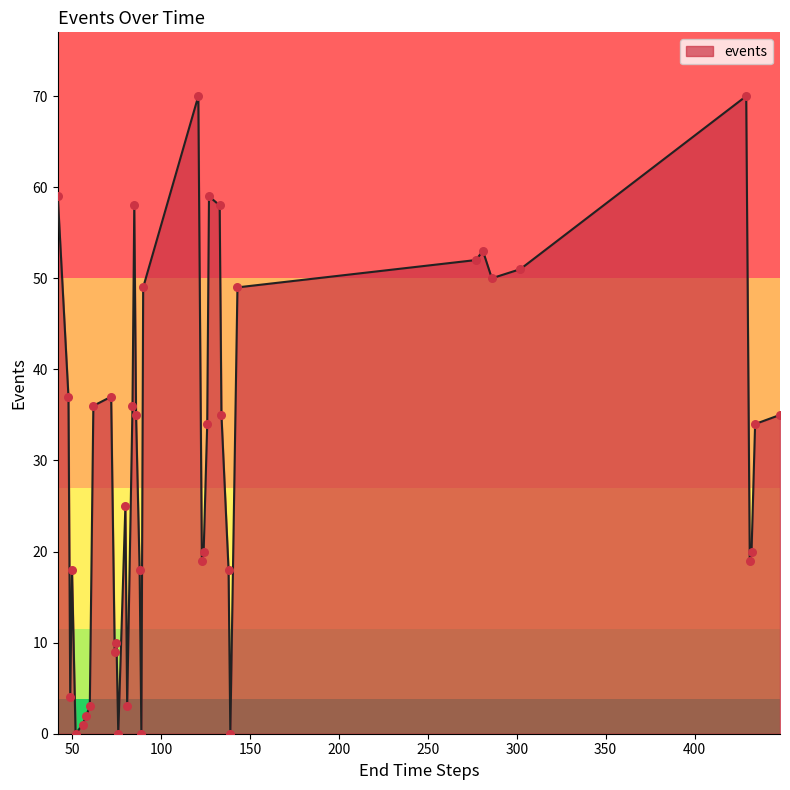

What is the maximum value shown in the chart?

70